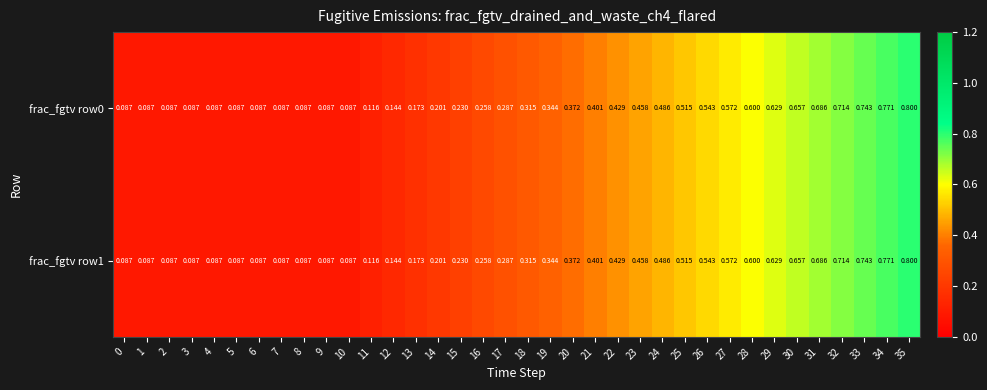

Is the value of frac_fgtv row0 at 30 greater than the value of frac_fgtv row1 at 24?

Yes